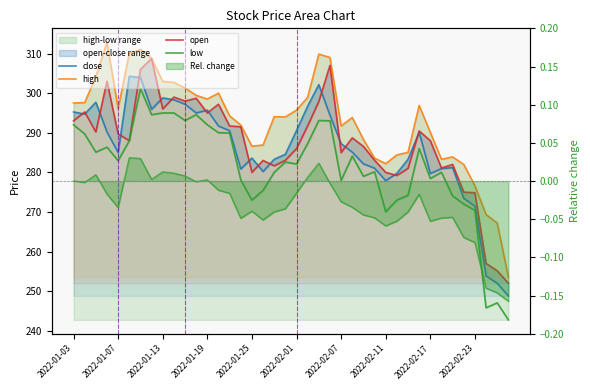

Between 2022-02-11 and 29, which series saw the biggest shift?

open